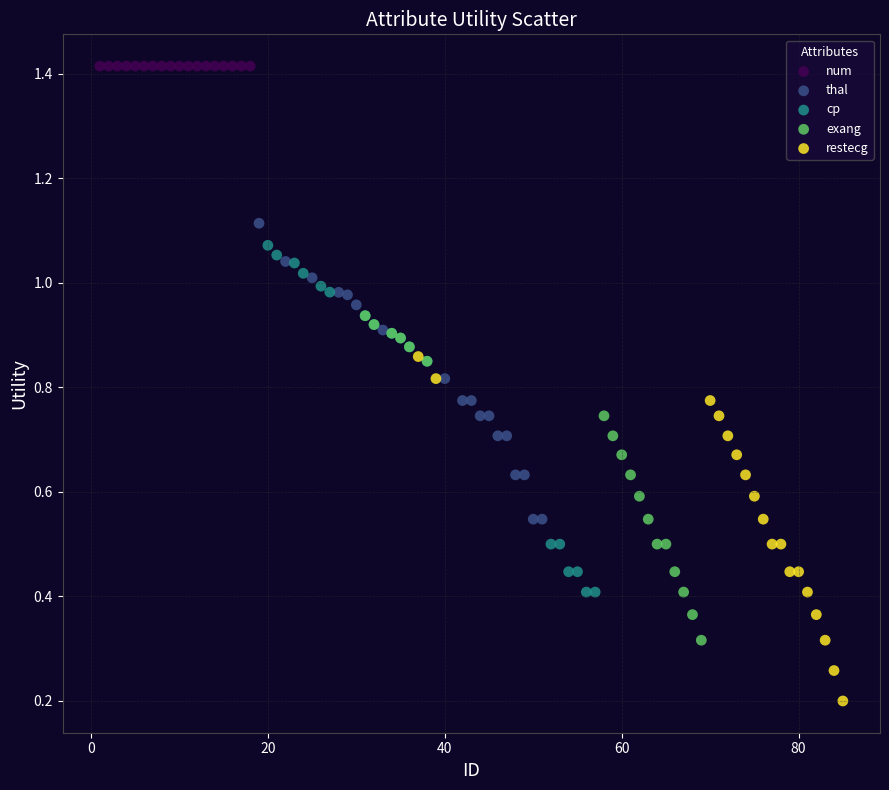

Which series reaches the minimum Y coordinate?

restecg